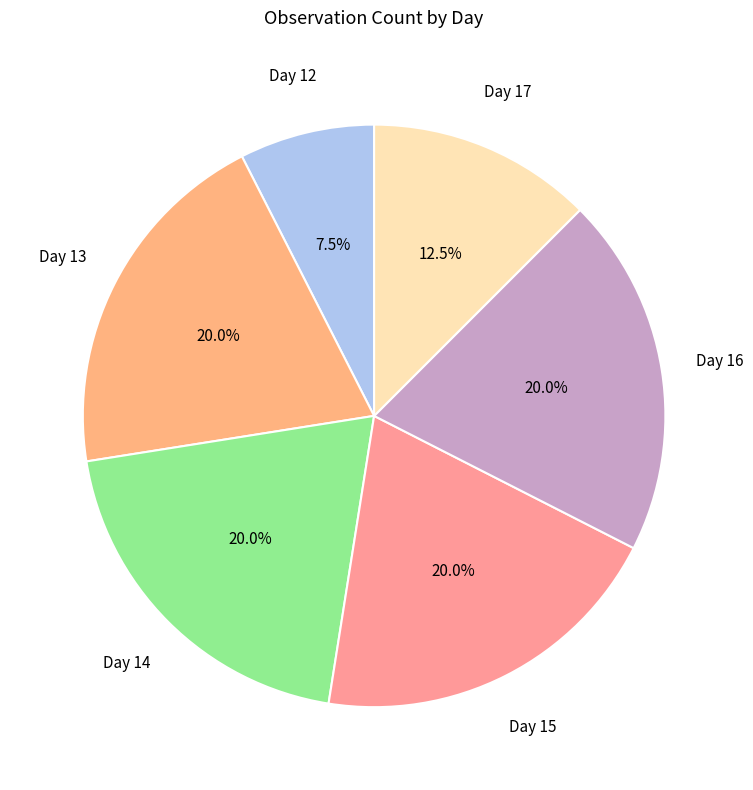

Count the number of slices in the pie.

6